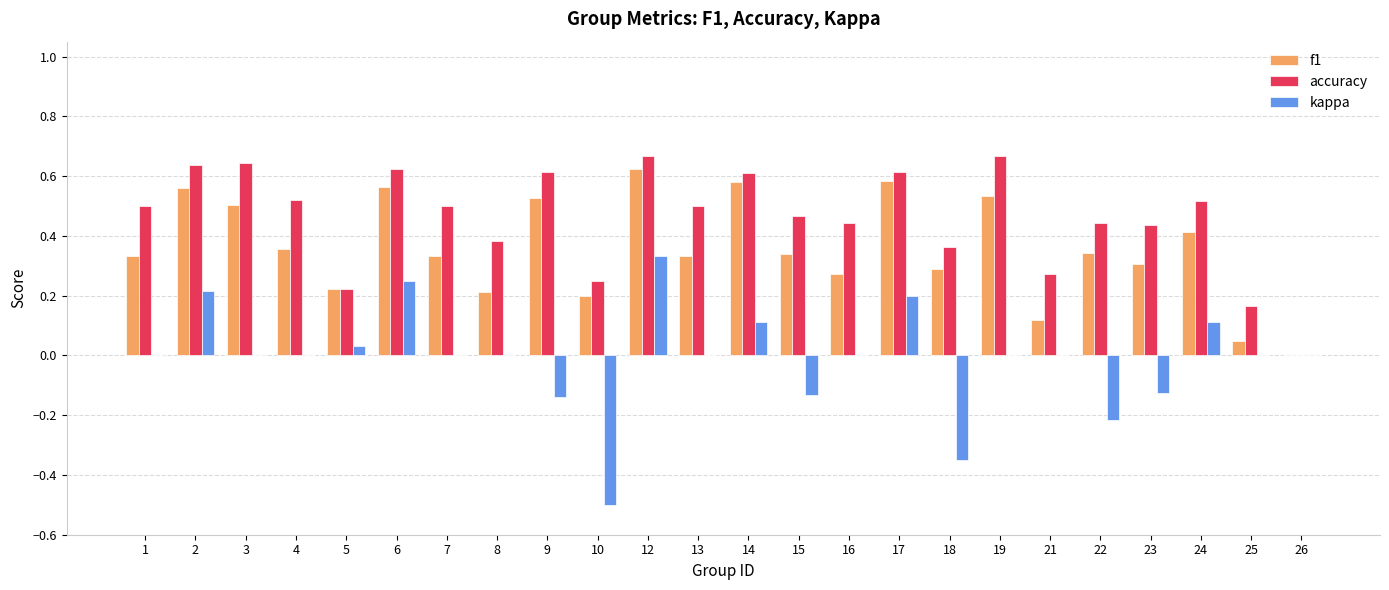

Count the number of data series in this chart.

3